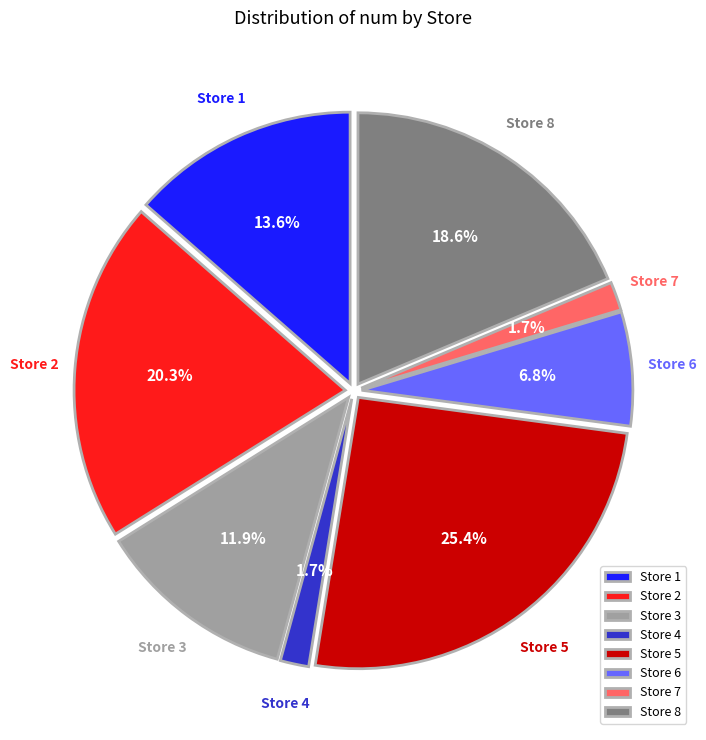

What is the largest slice in the pie chart?

Store 5